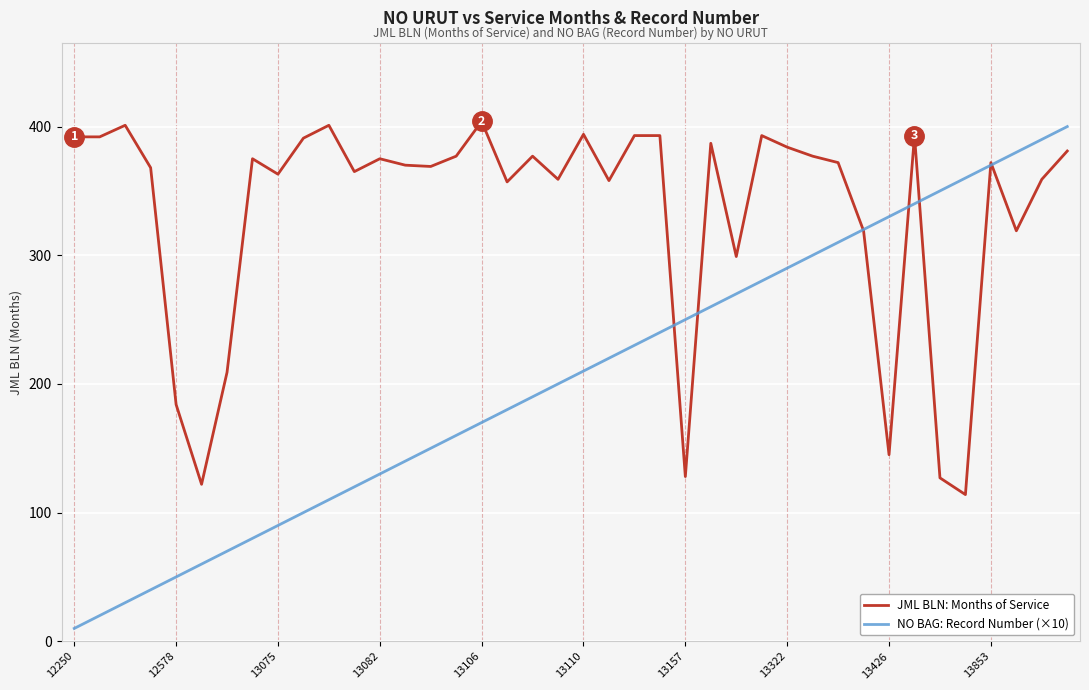

Which series has the largest total across all categories?

JML BLN: Months of Service